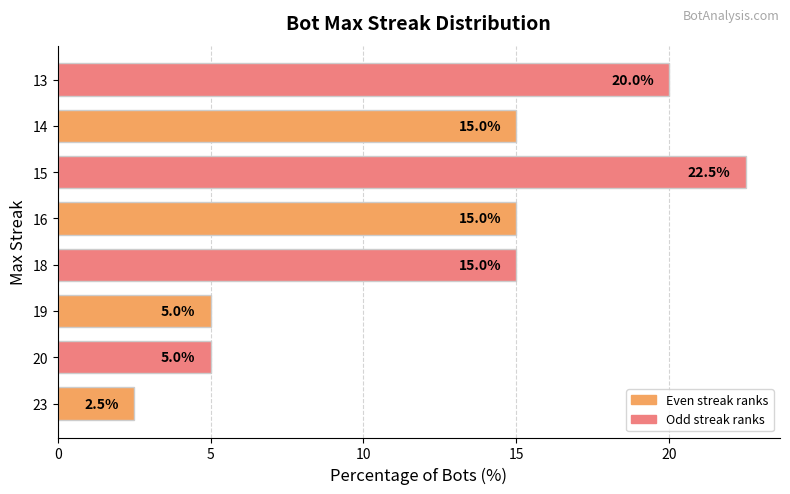

What is the difference between the maximum and minimum values?

20.0